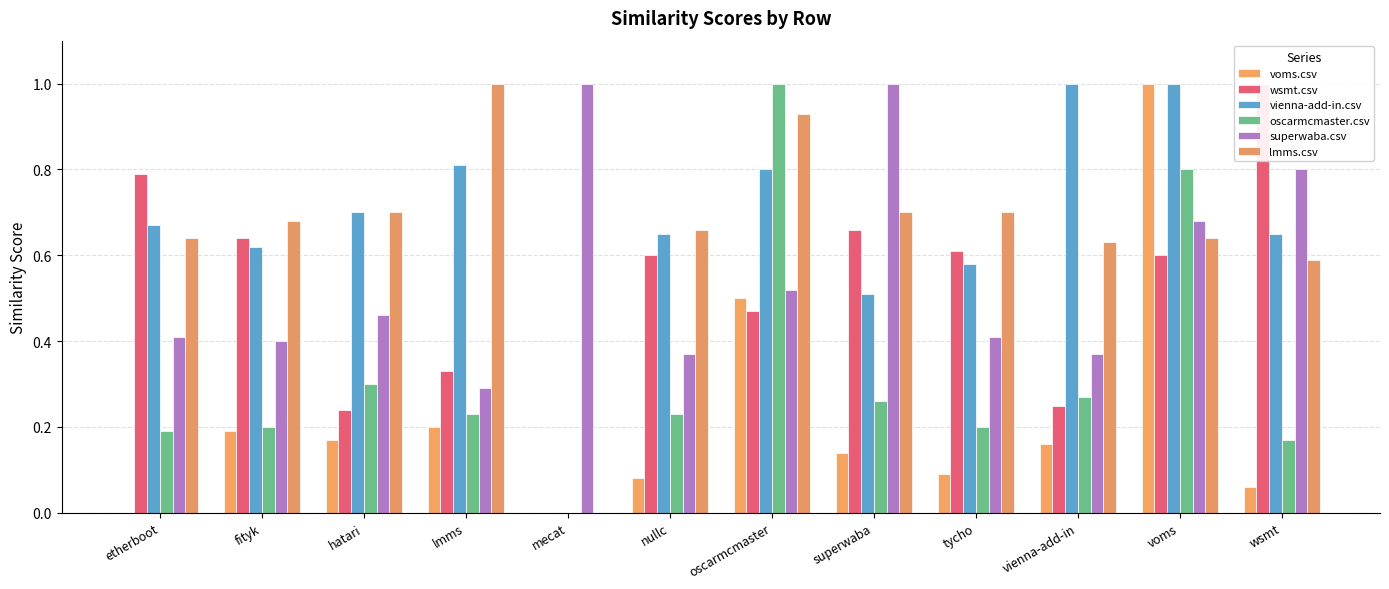

What is the sum of the lmms.csv values at superwaba and etherboot?

1.3